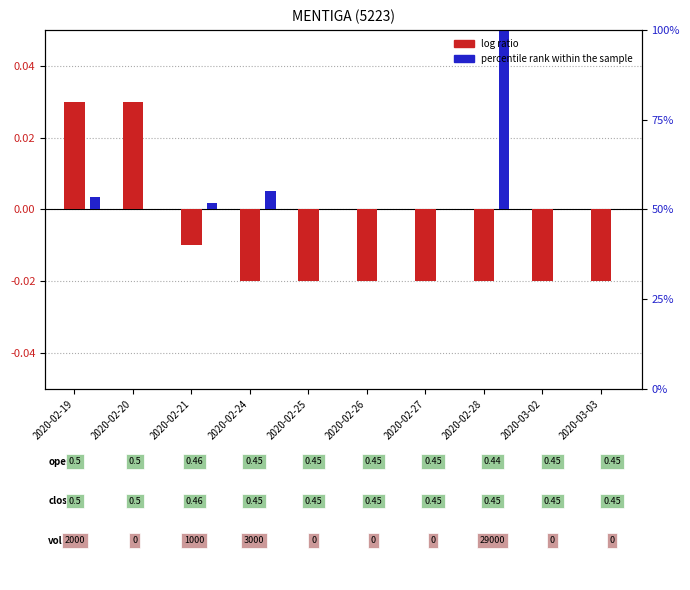

Is the value of log ratio at 2020-02-25 greater than the value of percentile rank within the sample at 2020-02-24?

No